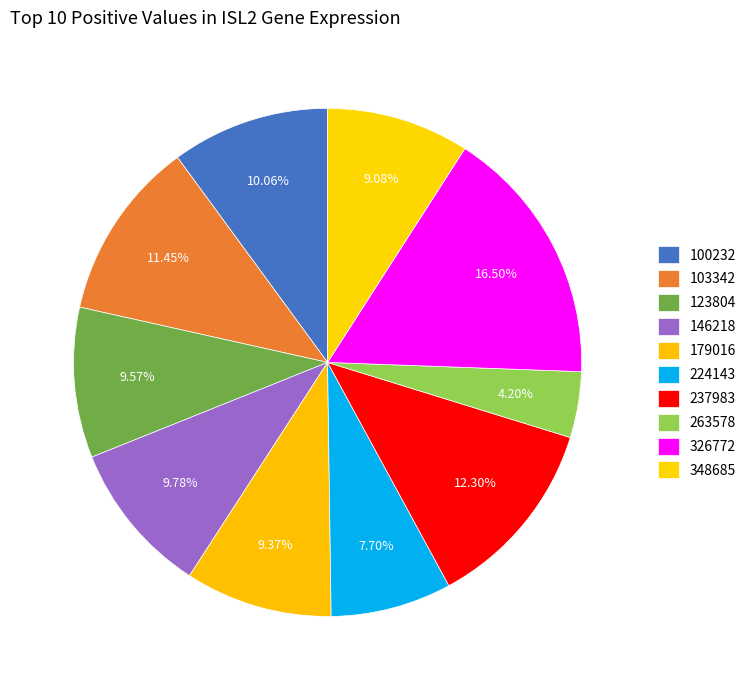

To the nearest percent, what percentage of the pie is 263578?

4%